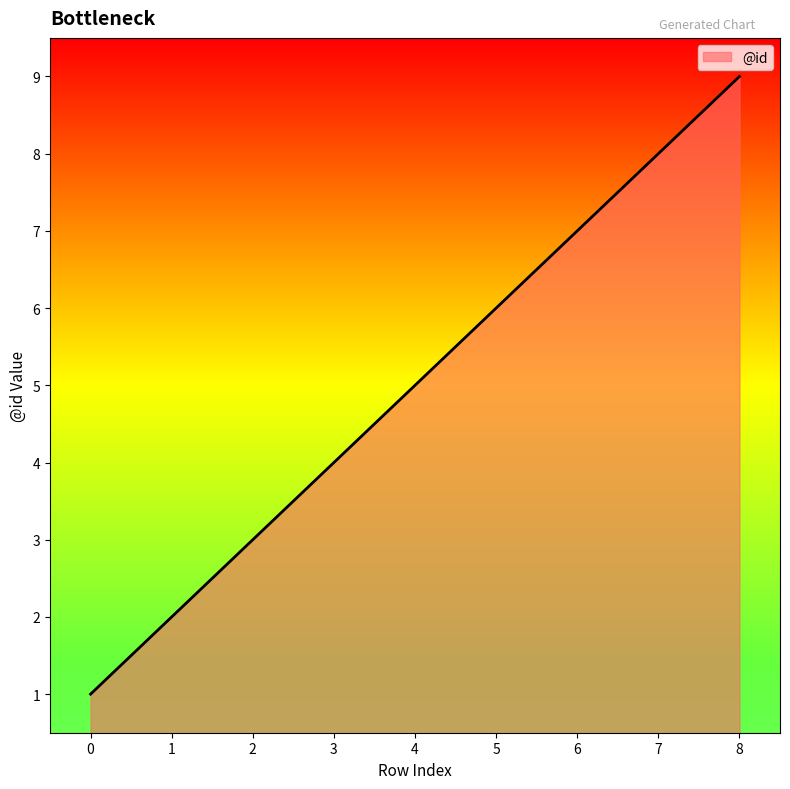

What is the difference between the maximum and second lowest values?

7